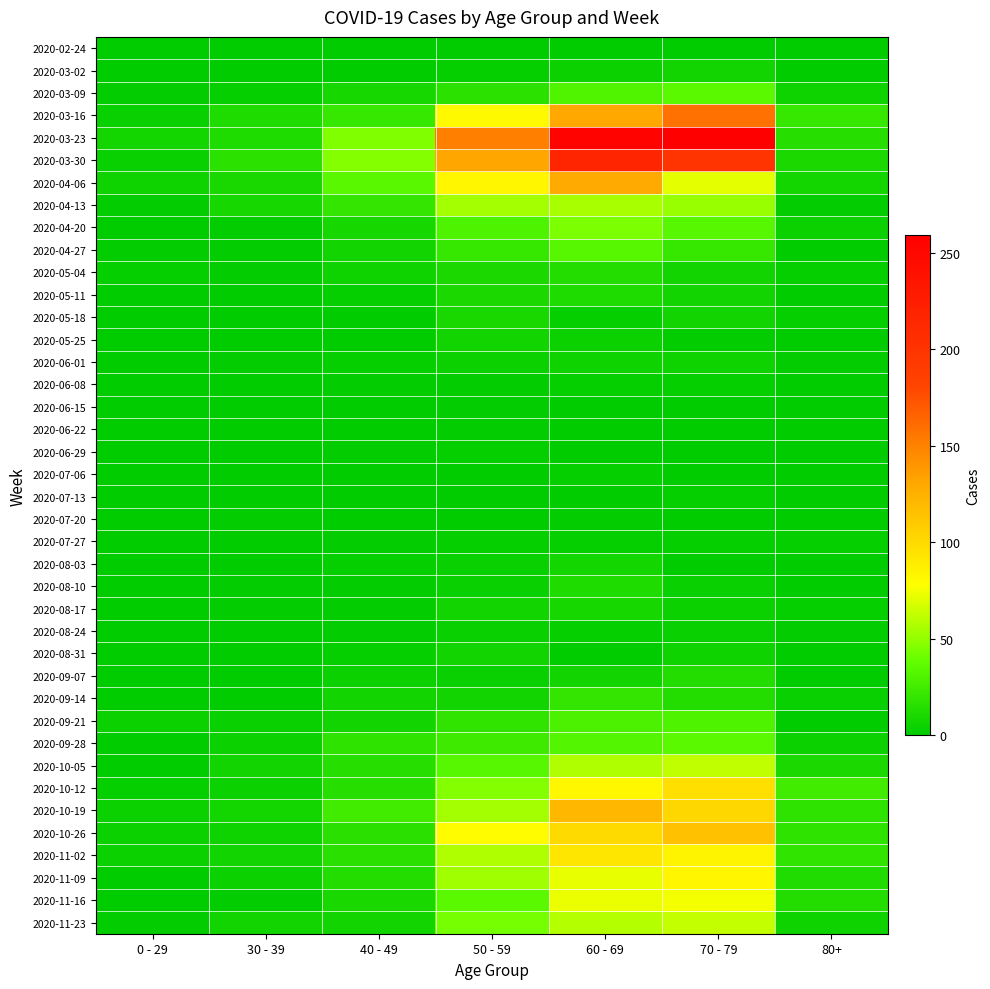

Which series has the largest total across all categories?

2020-03-23